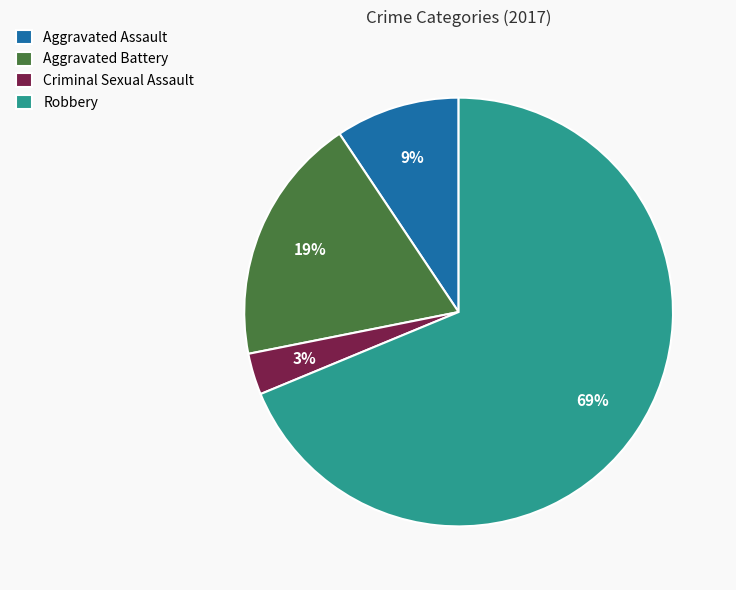

The Aggravated Battery slice represents 8% of the pie. True or false?

False